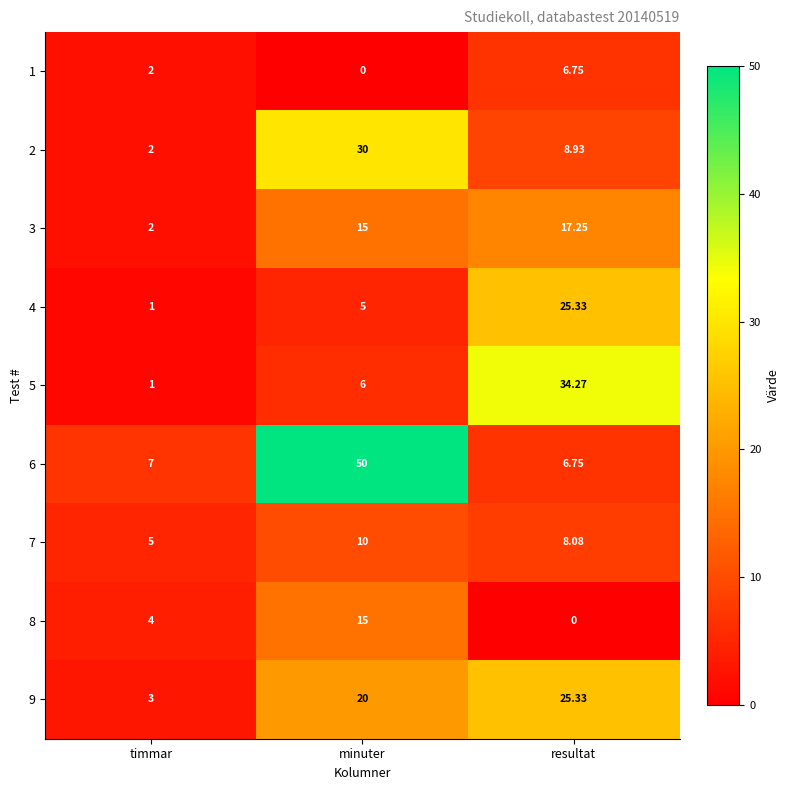

Where does the 7 series first go above 8?

minuter